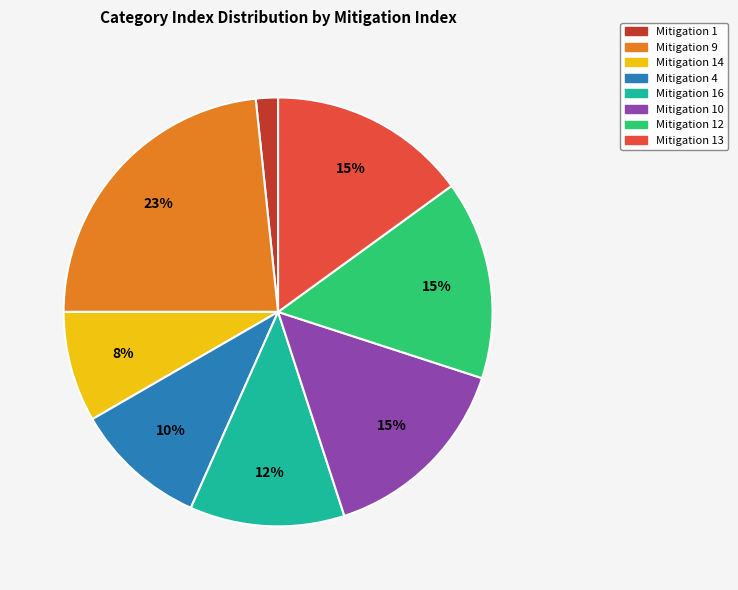

Is there a majority slice in this chart?

No